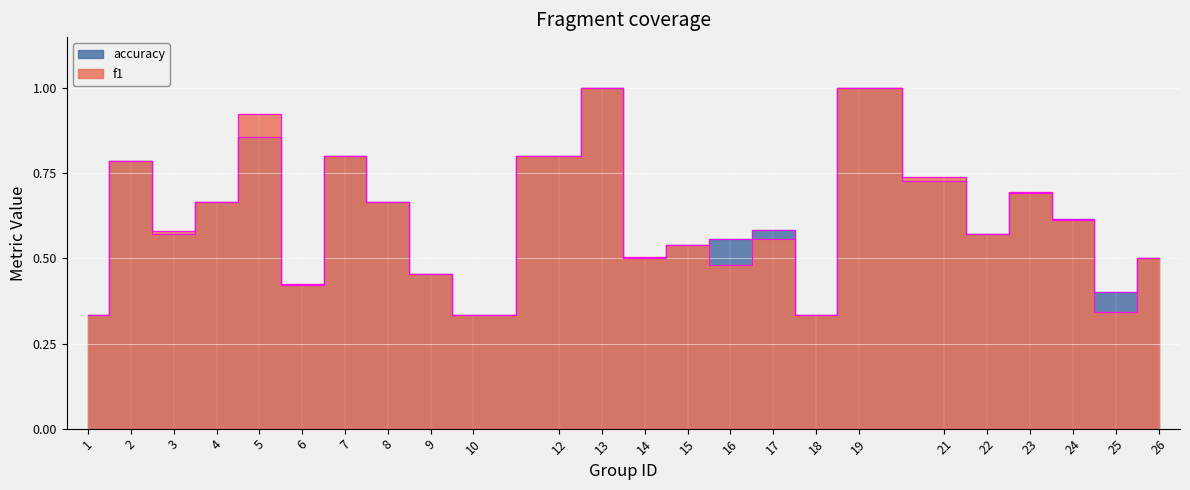

What are all the series names shown in the legend?

f1, accuracy